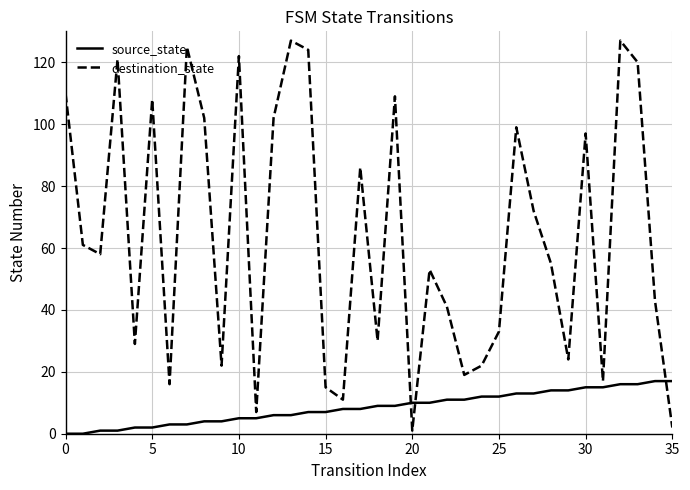

True or false: destination_state and source_state cross at least once.

True